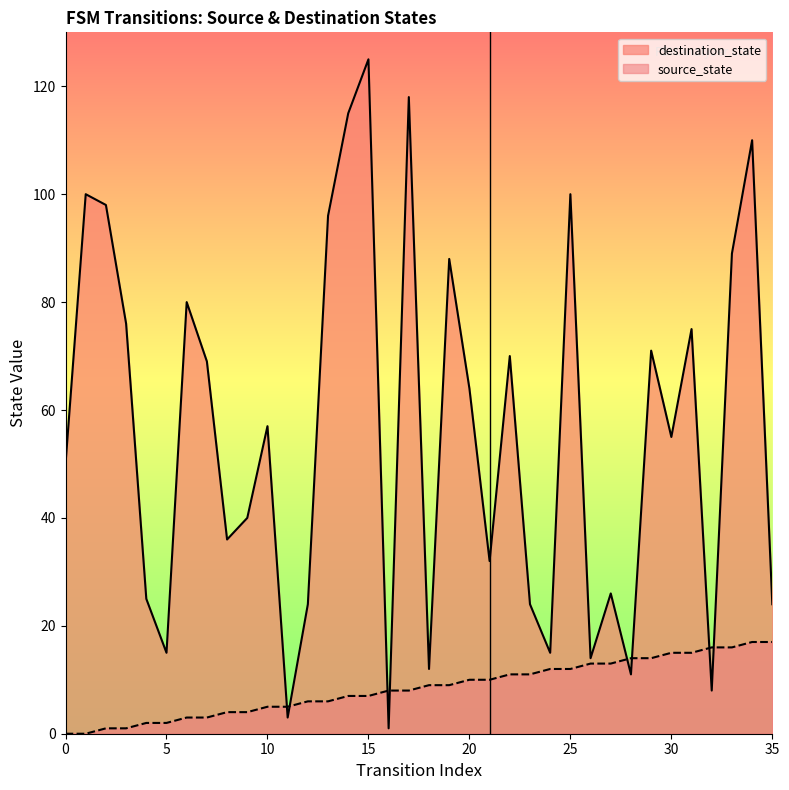

True or false: destination_state has more than 0 points higher than both neighbors.

True